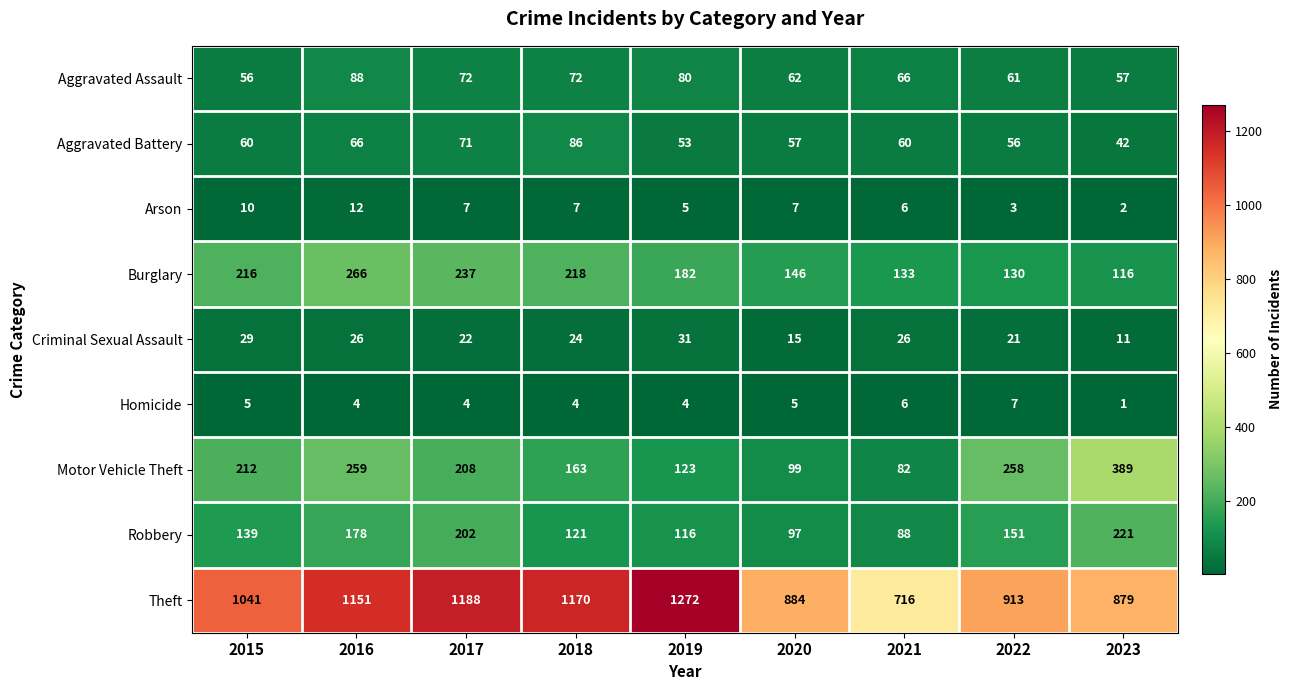

How many categories are shown in the chart?

9